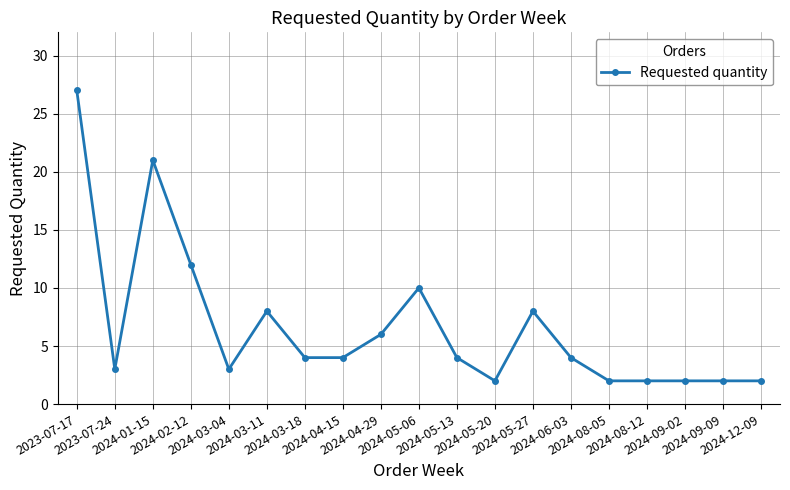

True or false: the data shows 2 at 2024-05-27.

False